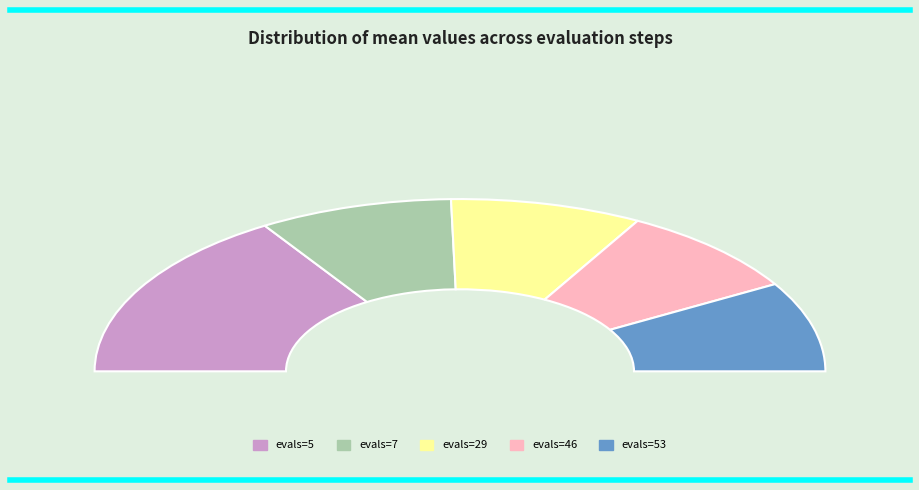

What is the largest slice in the pie chart?

5